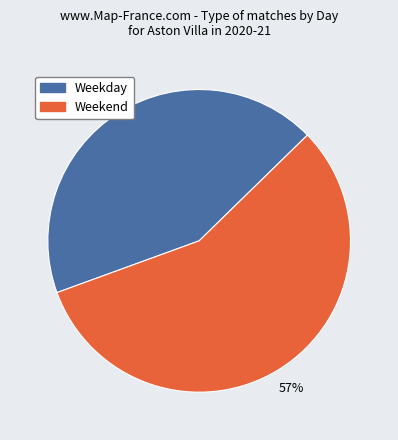

Is there a majority slice in this chart?

Yes